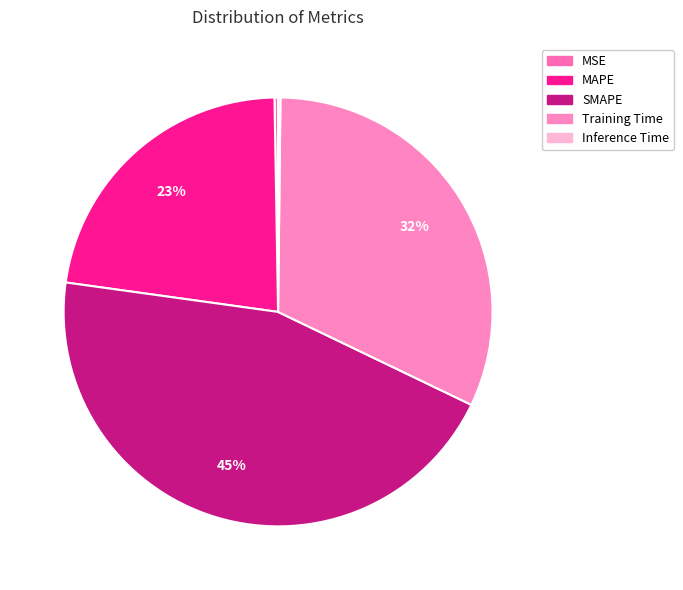

How many slices are in this pie chart?

5